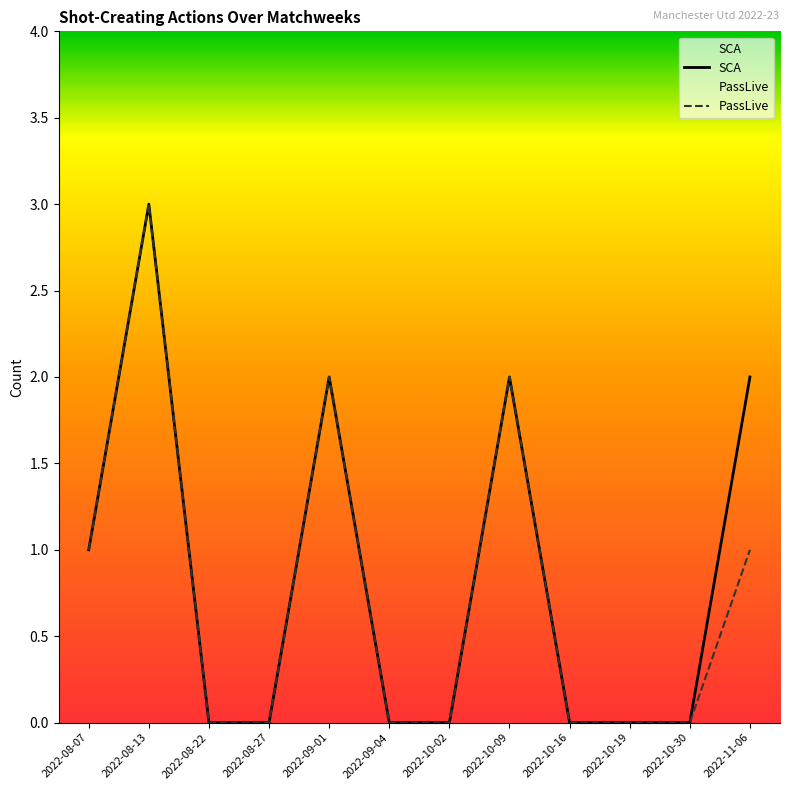

Is it true that PassLive equals 0 at 2022-09-04?

True